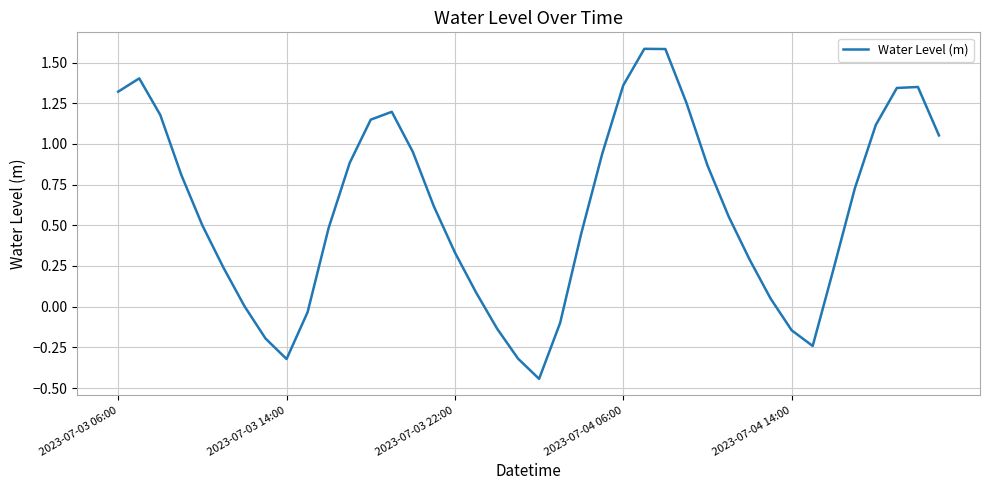

Is this an area chart (filled region under the line)?

No